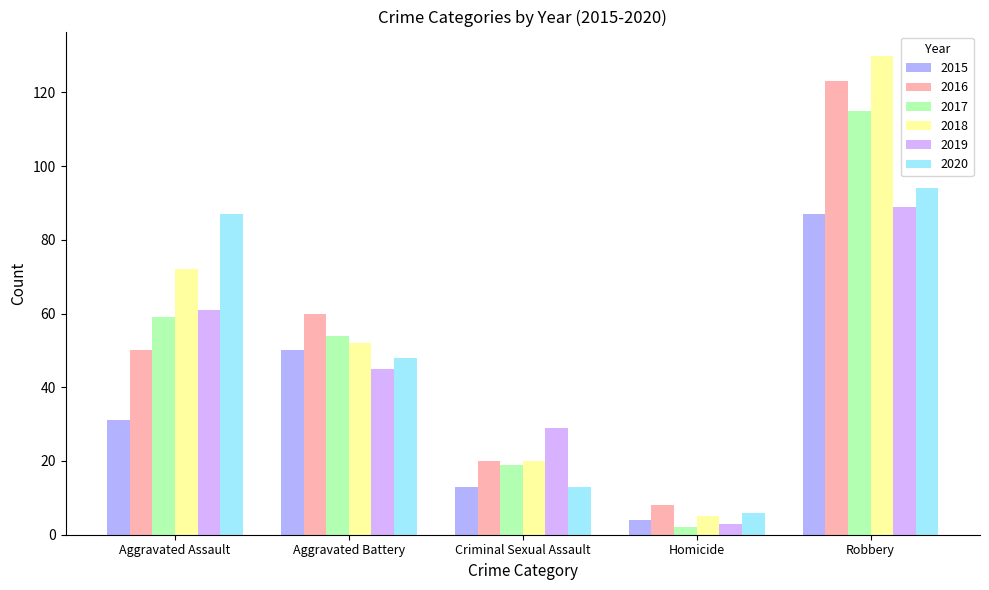

Reading left to right, extract all data points from this chart.

2015: Aggravated Assault=31	Aggravated Battery=50	Criminal Sexual Assault=13	Homicide=4	Robbery=87
2016: Aggravated Assault=50	Aggravated Battery=60	Criminal Sexual Assault=20	Homicide=8	Robbery=123
2017: Aggravated Assault=59	Aggravated Battery=54	Criminal Sexual Assault=19	Homicide=2	Robbery=115
2018: Aggravated Assault=72	Aggravated Battery=52	Criminal Sexual Assault=20	Homicide=5	Robbery=130
2019: Aggravated Assault=61	Aggravated Battery=45	Criminal Sexual Assault=29	Homicide=3	Robbery=89
2020: Aggravated Assault=87	Aggravated Battery=48	Criminal Sexual Assault=13	Homicide=6	Robbery=94